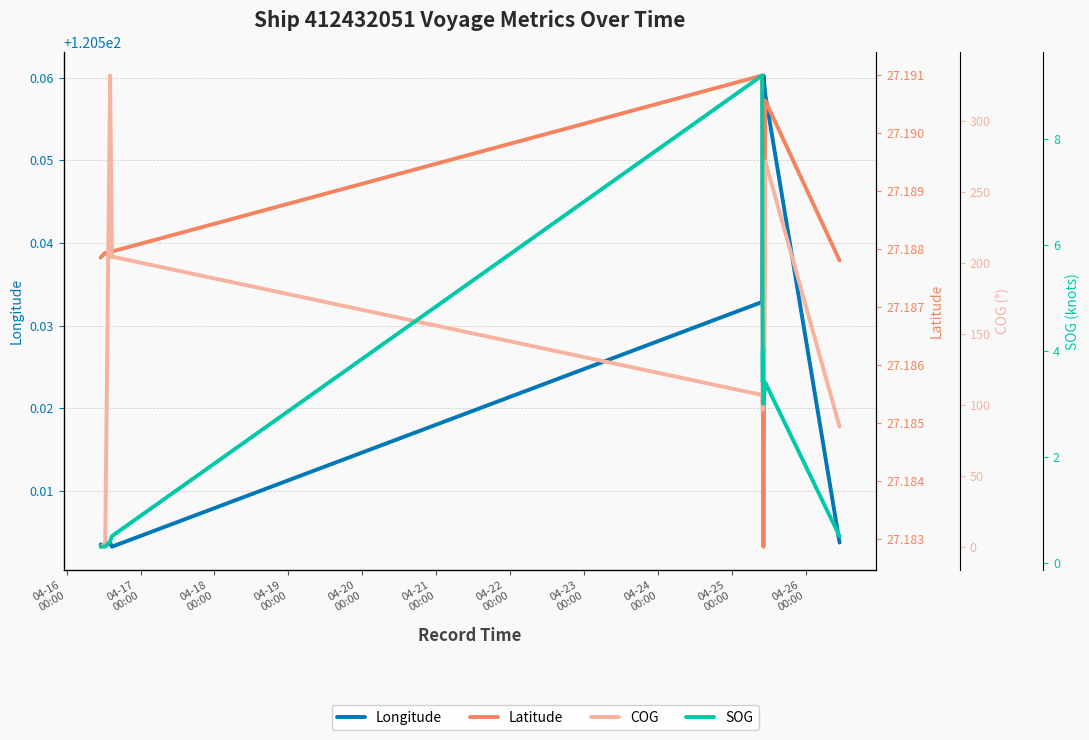

How many values in the SOG series exceed 3?

5